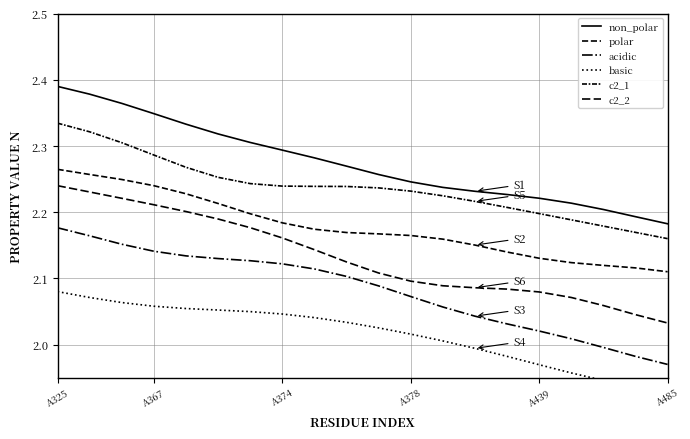

The value of c2_1 at A374 is 2.2. True or false?

True